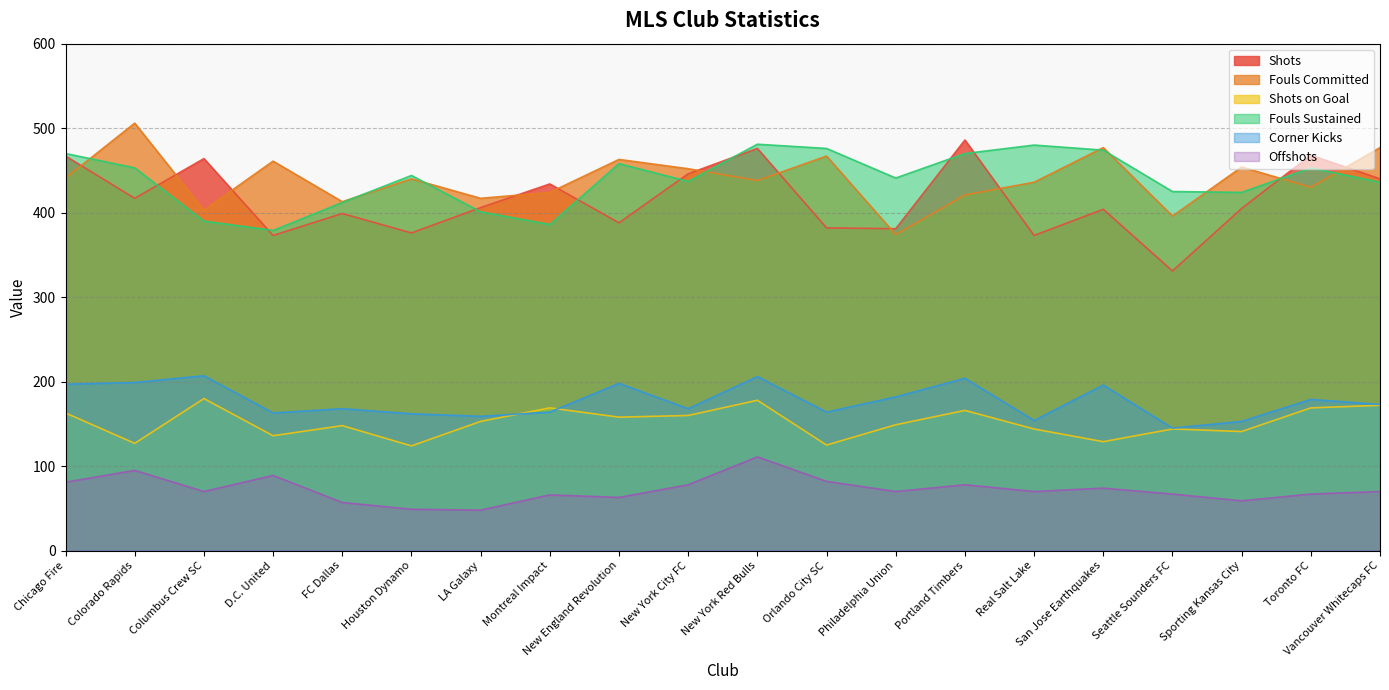

What is the value of the Offshots point at the 8th from the left?

66